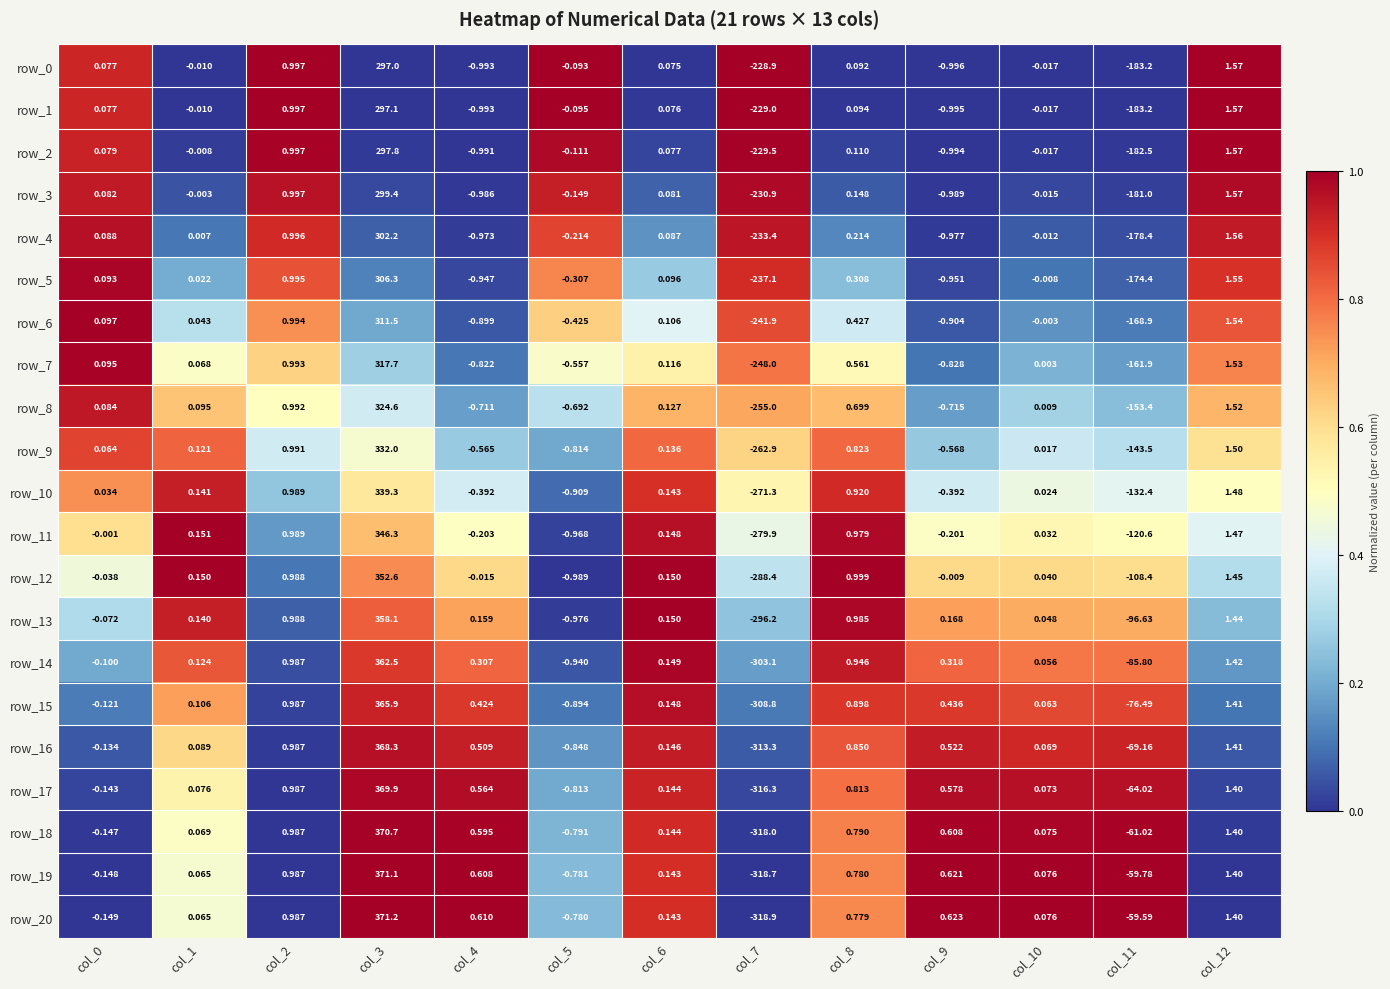

Is the value of row_11 at col_4 greater than the value of row_15 at col_5?

Yes